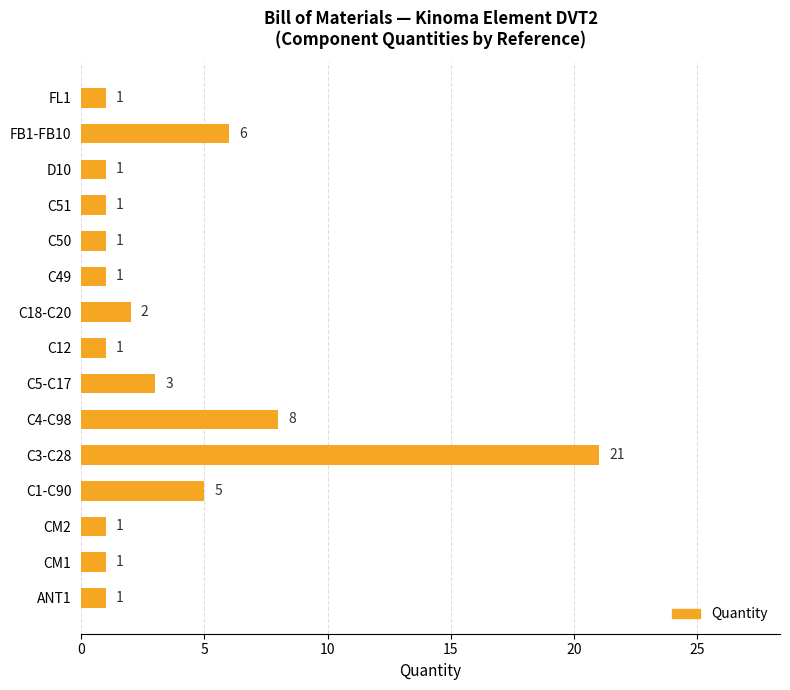

Is it true that the value at FL1 is 1?

True